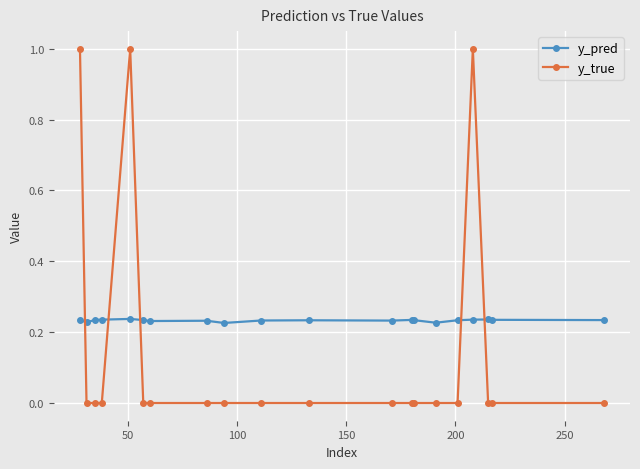

What is the sum of all y_true values?

3.0